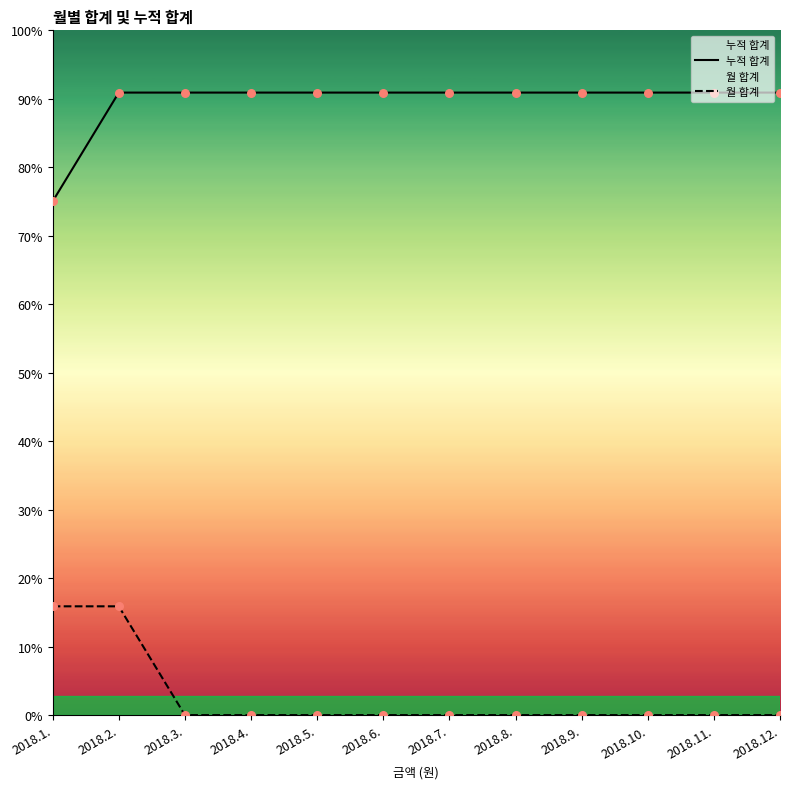

Which series reaches the minimum Y coordinate?

월 합계